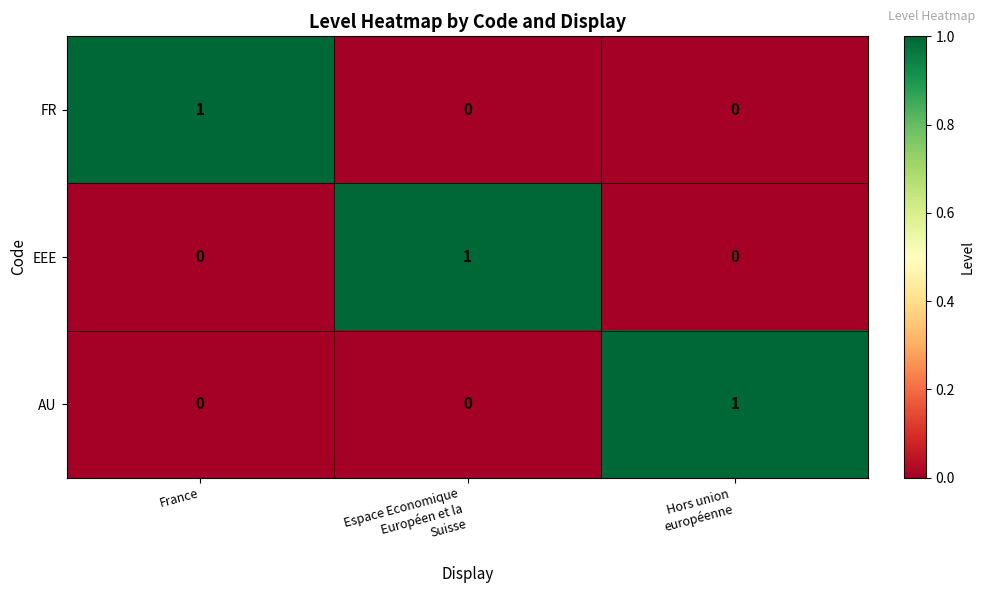

How many values in the AU series exceed 0?

1